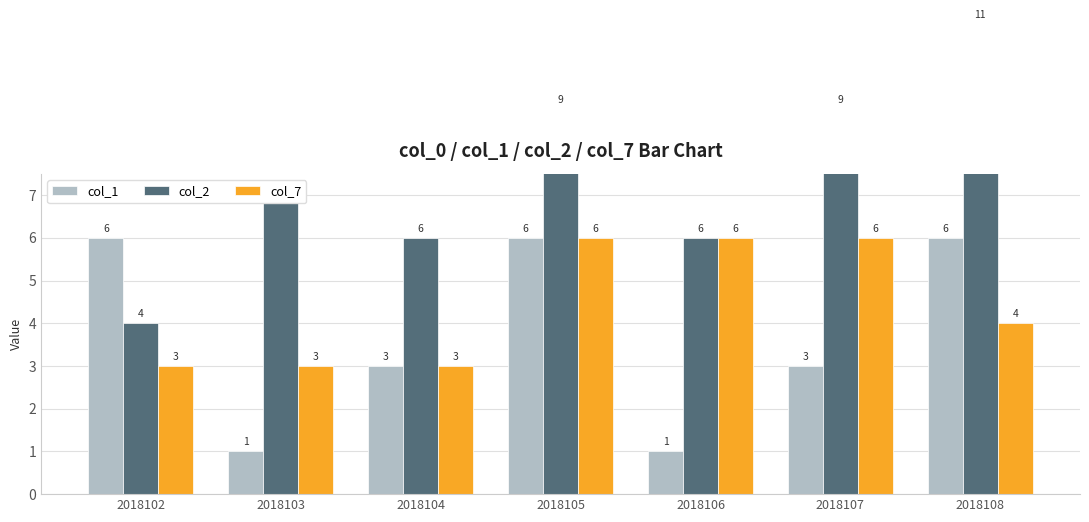

What is the difference between the maximum and minimum values in the col_1 series?

5